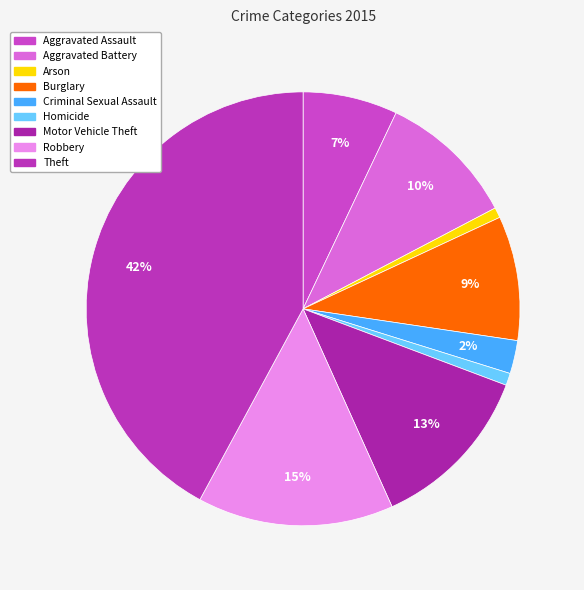

True or false: Criminal Sexual Assault accounts for 2% of the total.

True